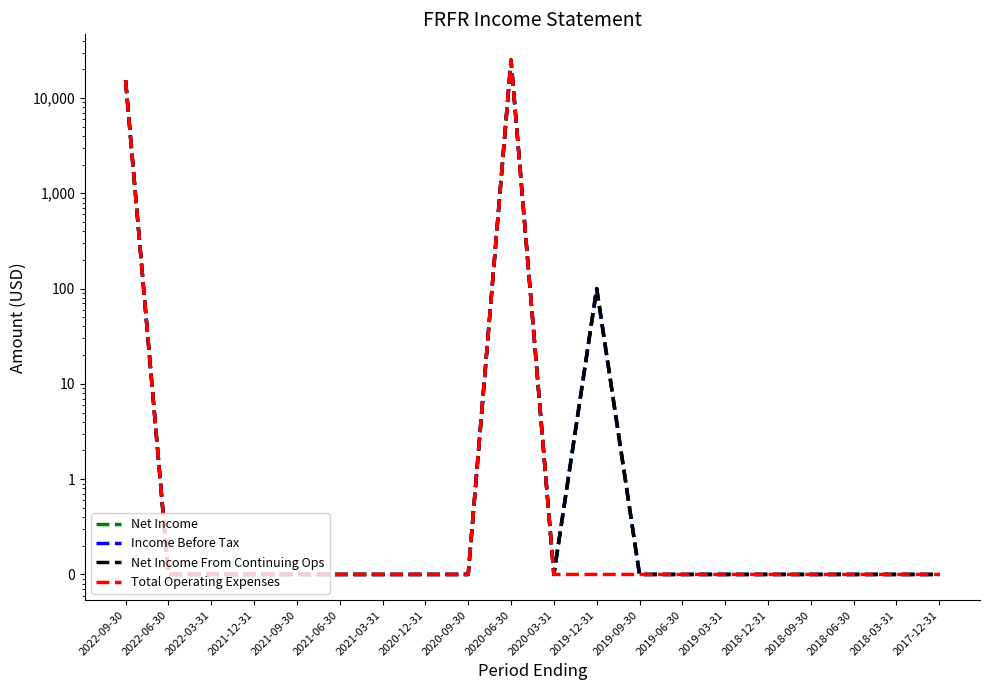

Reading left to right, what are all the values shown in this chart?

Net Income: 2022-09-30=15300.0	2022-06-30=0.1	2022-03-31=0.1	2021-12-31=0.1	2021-09-30=0.1	2021-06-30=0.1	2021-03-31=0.1	2020-12-31=0.1	2020-09-30=0.1	2020-06-30=25000.0	2020-03-31=0.1	2019-12-31=100.0	2019-09-30=0.1	2019-06-30=0.1	2019-03-31=0.1	2018-12-31=0.1	2018-09-30=0.1	2018-06-30=0.1	2018-03-31=0.1	2017-12-31=0.1
Income Before Tax: 2022-09-30=15300.0	2022-06-30=0.1	2022-03-31=0.1	2021-12-31=0.1	2021-09-30=0.1	2021-06-30=0.1	2021-03-31=0.1	2020-12-31=0.1	2020-09-30=0.1	2020-06-30=25000.0	2020-03-31=0.1	2019-12-31=100.0	2019-09-30=0.1	2019-06-30=0.1	2019-03-31=0.1	2018-12-31=0.1	2018-09-30=0.1	2018-06-30=0.1	2018-03-31=0.1	2017-12-31=0.1
Net Income From Continuing Ops: 2022-09-30=15300.0	2022-06-30=0.1	2022-03-31=0.1	2021-12-31=0.1	2021-09-30=0.1	2021-06-30=0.1	2021-03-31=0.1	2020-12-31=0.1	2020-09-30=0.1	2020-06-30=25000.0	2020-03-31=0.1	2019-12-31=100.0	2019-09-30=0.1	2019-06-30=0.1	2019-03-31=0.1	2018-12-31=0.1	2018-09-30=0.1	2018-06-30=0.1	2018-03-31=0.1	2017-12-31=0.1
Total Operating Expenses: 2022-09-30=15300.0	2022-06-30=0.1	2022-03-31=0.1	2021-12-31=0.1	2021-09-30=0.1	2021-06-30=0.1	2021-03-31=0.1	2020-12-31=0.1	2020-09-30=0.1	2020-06-30=25000.0	2020-03-31=0.1	2019-12-31=0.1	2019-09-30=0.1	2019-06-30=0.1	2019-03-31=0.1	2018-12-31=0.1	2018-09-30=0.1	2018-06-30=0.1	2018-03-31=0.1	2017-12-31=0.1